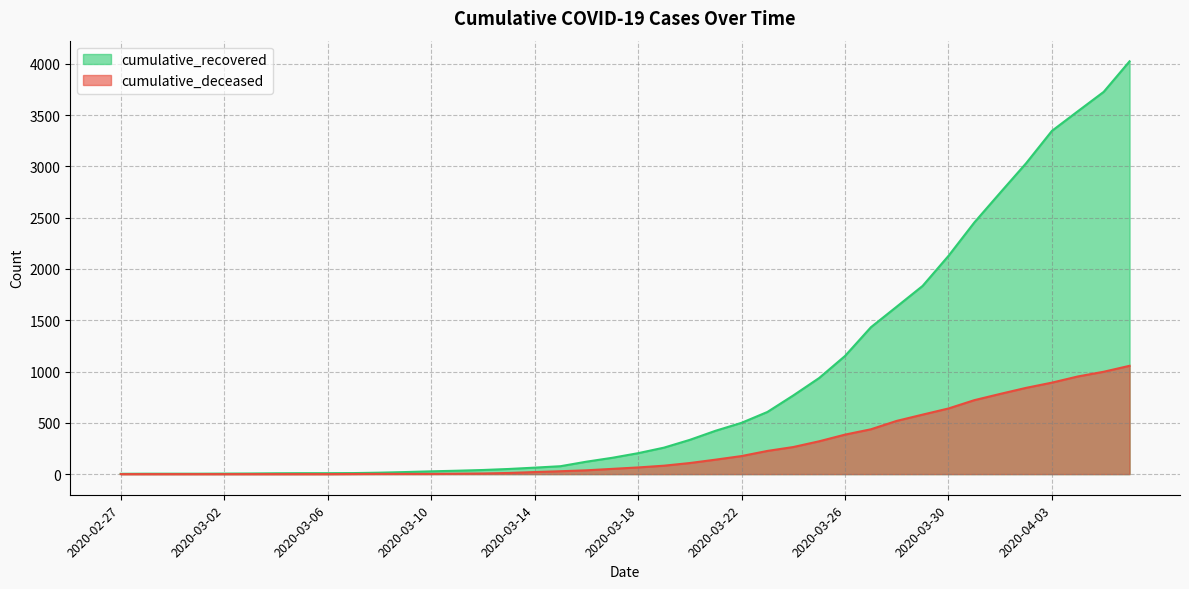

Reading left to right, list all the values displayed in this chart.

cumulative_recovered: 2020-02-27=3	2020-02-28=4	2020-02-29=4	2020-03-01=4	2020-03-02=5	2020-03-03=6	2020-03-04=8	2020-03-05=9	2020-03-06=9	2020-03-07=10	2020-03-08=14	2020-03-09=20	2020-03-10=27	2020-03-11=33	2020-03-12=40	2020-03-13=50	2020-03-14=63	2020-03-15=77	2020-03-16=121	2020-03-17=159	2020-03-18=204	2020-03-19=258	2020-03-20=334	2020-03-21=423	2020-03-22=500	2020-03-23=606	2020-03-24=767	2020-03-25=937	2020-03-26=1152	2020-03-27=1432	2020-03-28=1633	2020-03-29=1835	2020-03-30=2128	2020-03-31=2454	2020-04-01=2744	2020-04-02=3031	2020-04-03=3347	2020-04-04=3538	2020-04-05=3727	2020-04-06=4025
cumulative_deceased: 2020-02-27=0	2020-02-28=0	2020-02-29=0	2020-03-01=0	2020-03-02=0	2020-03-03=0	2020-03-04=0	2020-03-05=0	2020-03-06=0	2020-03-07=1	2020-03-08=2	2020-03-09=2	2020-03-10=2	2020-03-11=4	2020-03-12=6	2020-03-13=11	2020-03-14=20	2020-03-15=28	2020-03-16=37	2020-03-17=51	2020-03-18=65	2020-03-19=82	2020-03-20=108	2020-03-21=141	2020-03-22=176	2020-03-23=226	2020-03-24=264	2020-03-25=320	2020-03-26=385	2020-03-27=437	2020-03-28=519	2020-03-29=580	2020-03-30=640	2020-03-31=721	2020-04-01=782	2020-04-02=841	2020-04-03=892	2020-04-04=952	2020-04-05=998	2020-04-06=1056